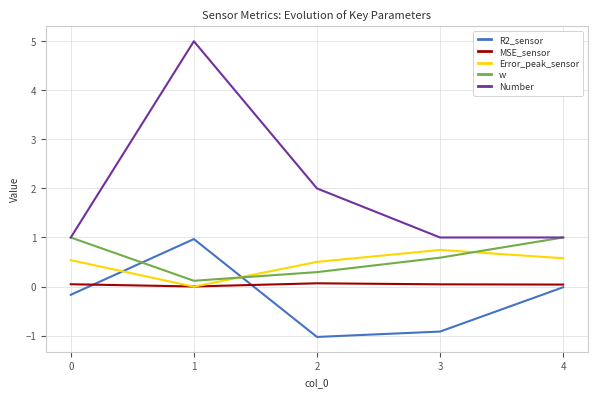

How many values in the Error_peak_sensor series are below 0?

1